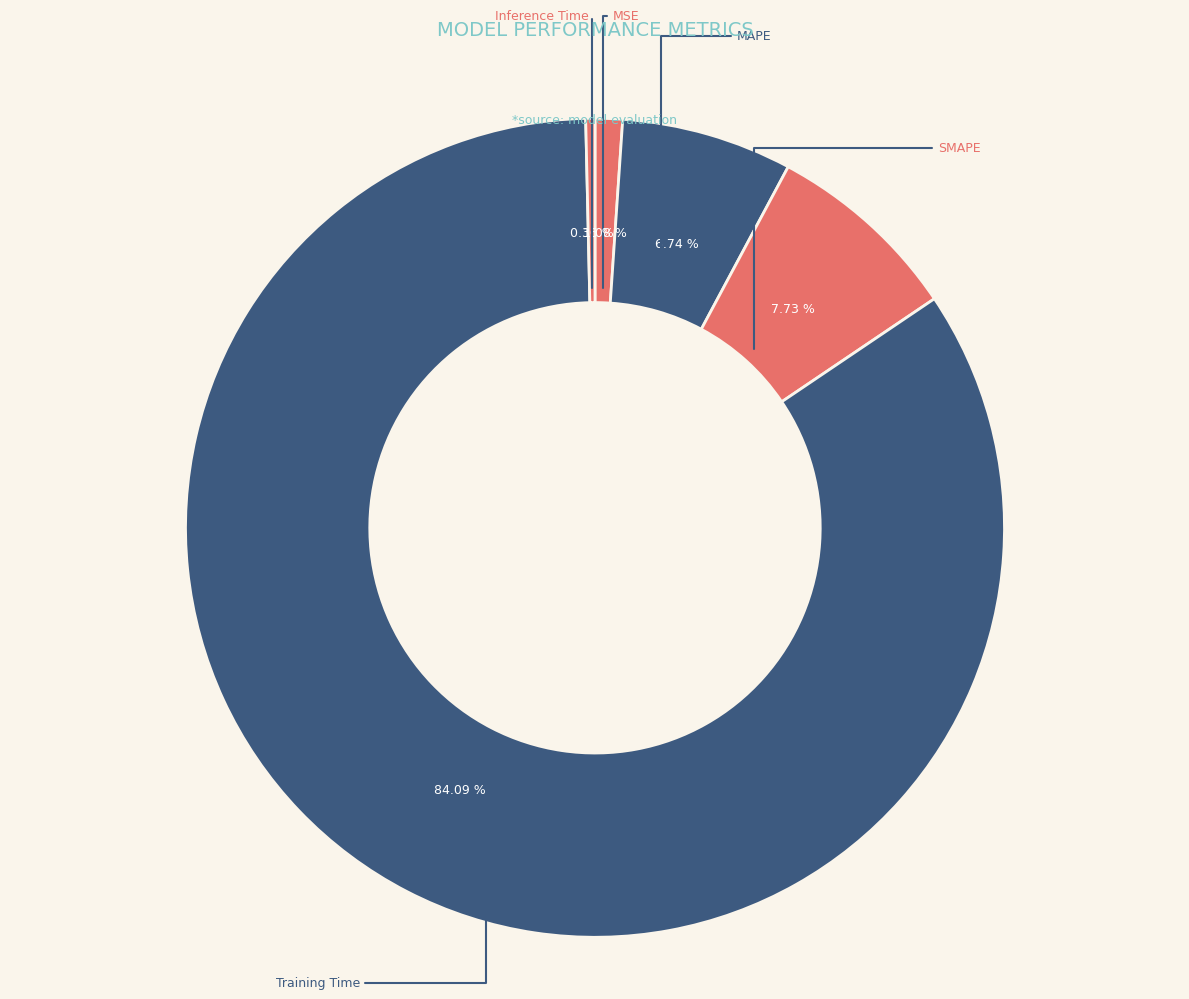

The MAPE slice represents 7% of the pie. True or false?

True